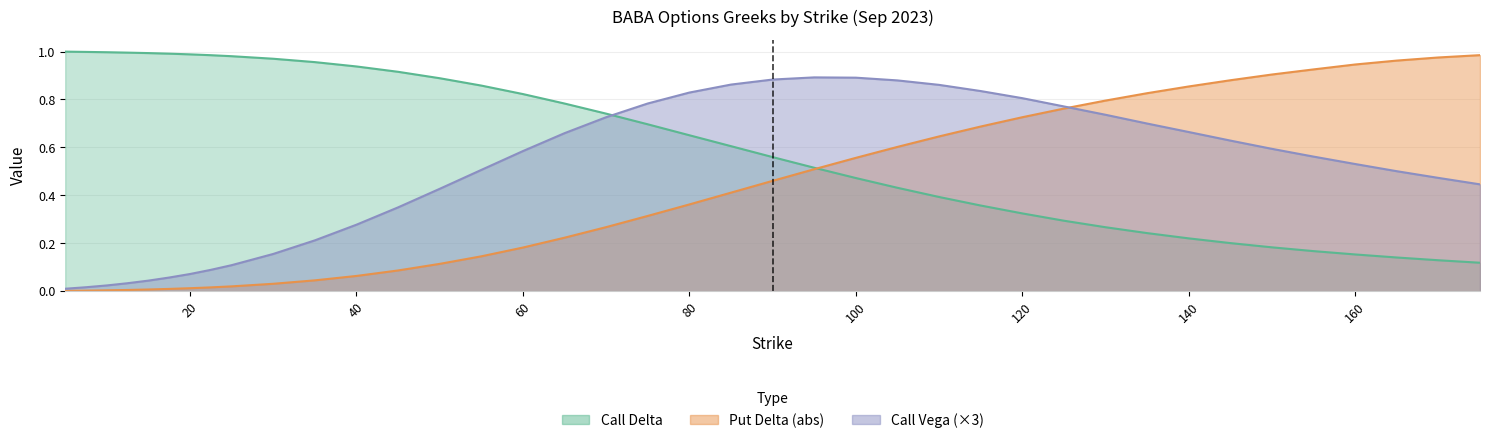

List the series in order of their peak value, lowest first.

Call Vega, Put Delta, Call Delta